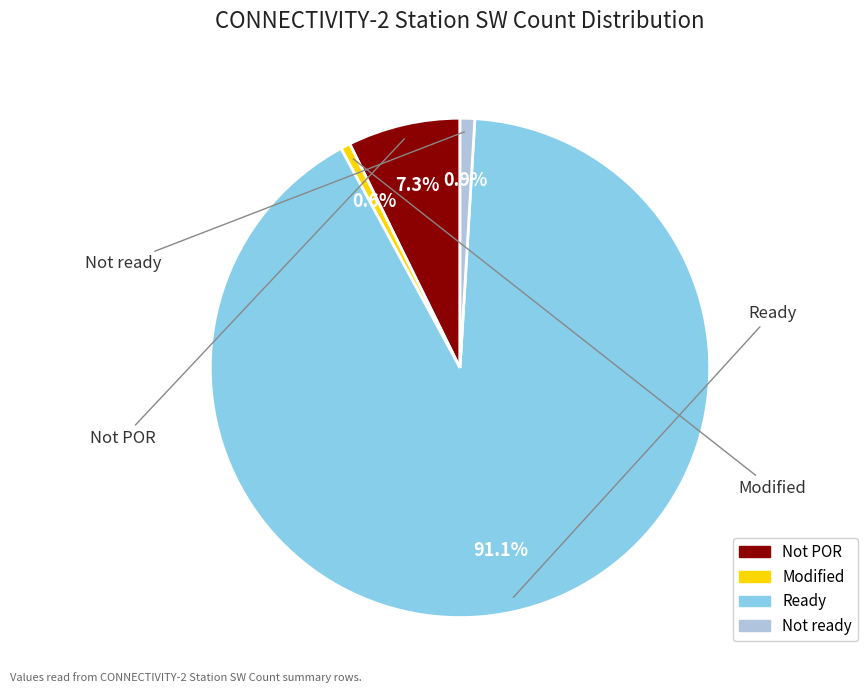

To the nearest percent, what is the difference between the largest and smallest slice percentages?

91%